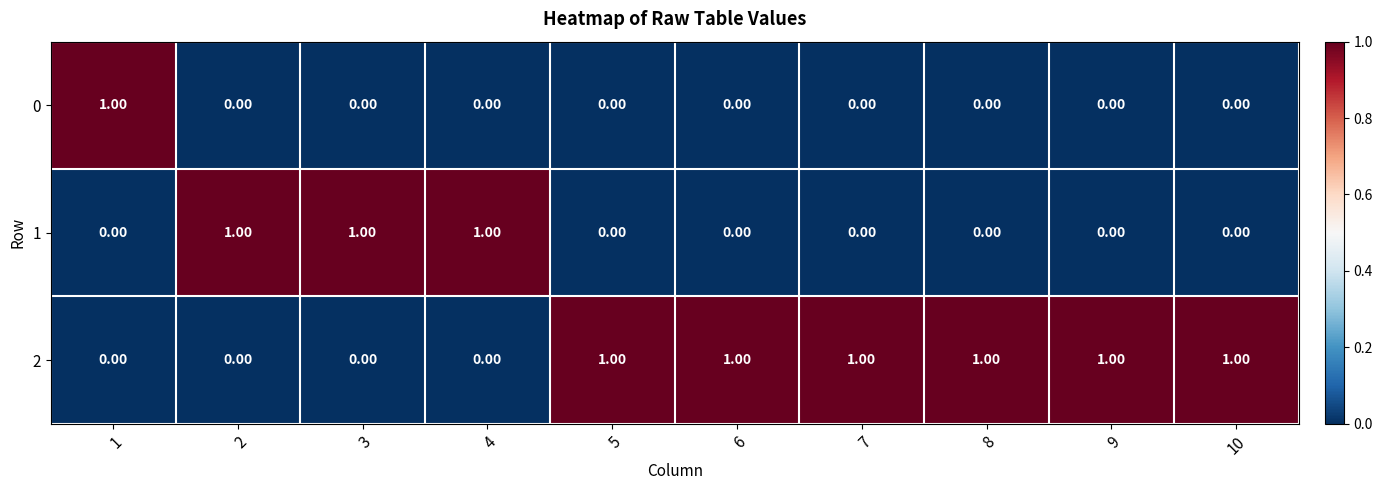

Rank the series by their average value, from highest to lowest.

2, 1, 0